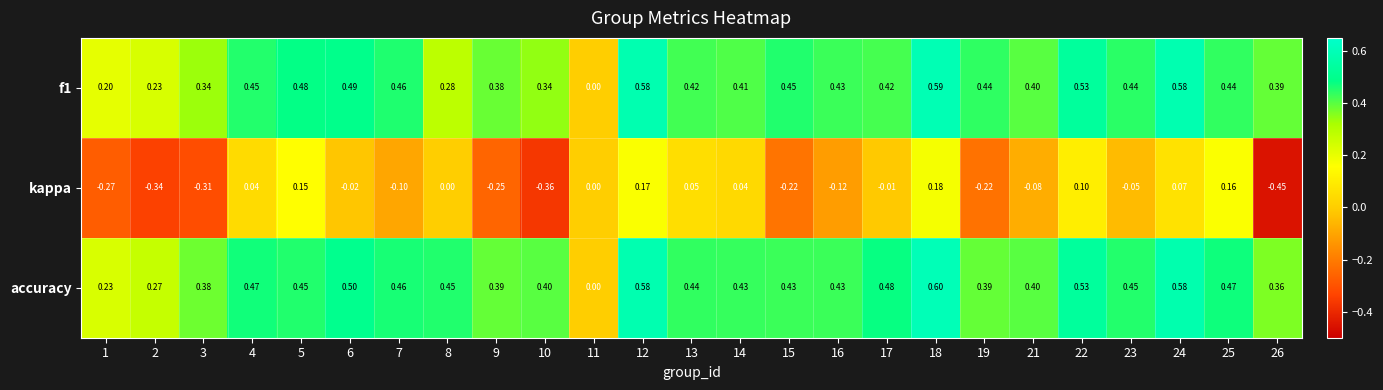

Which series has the largest range (max minus min)?

kappa